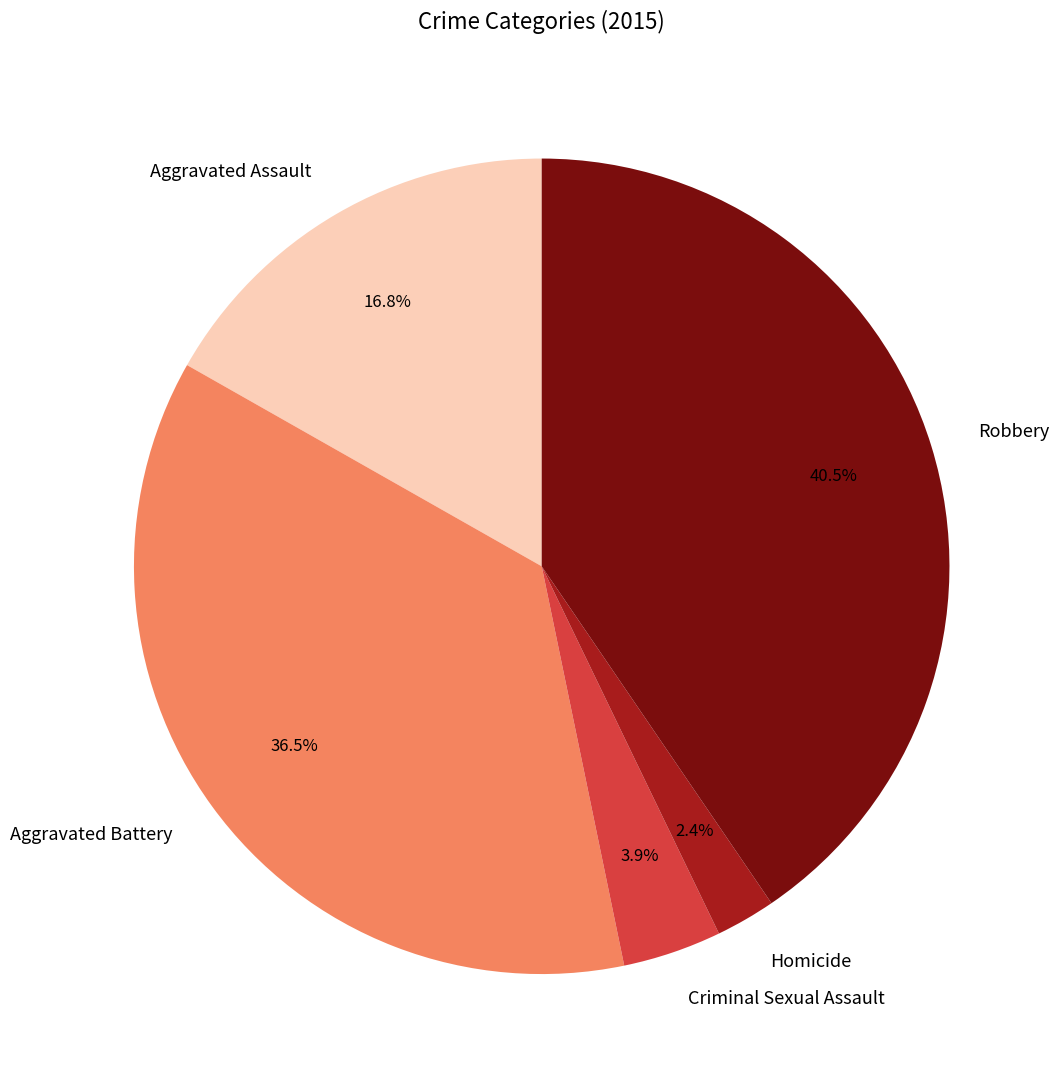

Does any single category account for the majority?

No